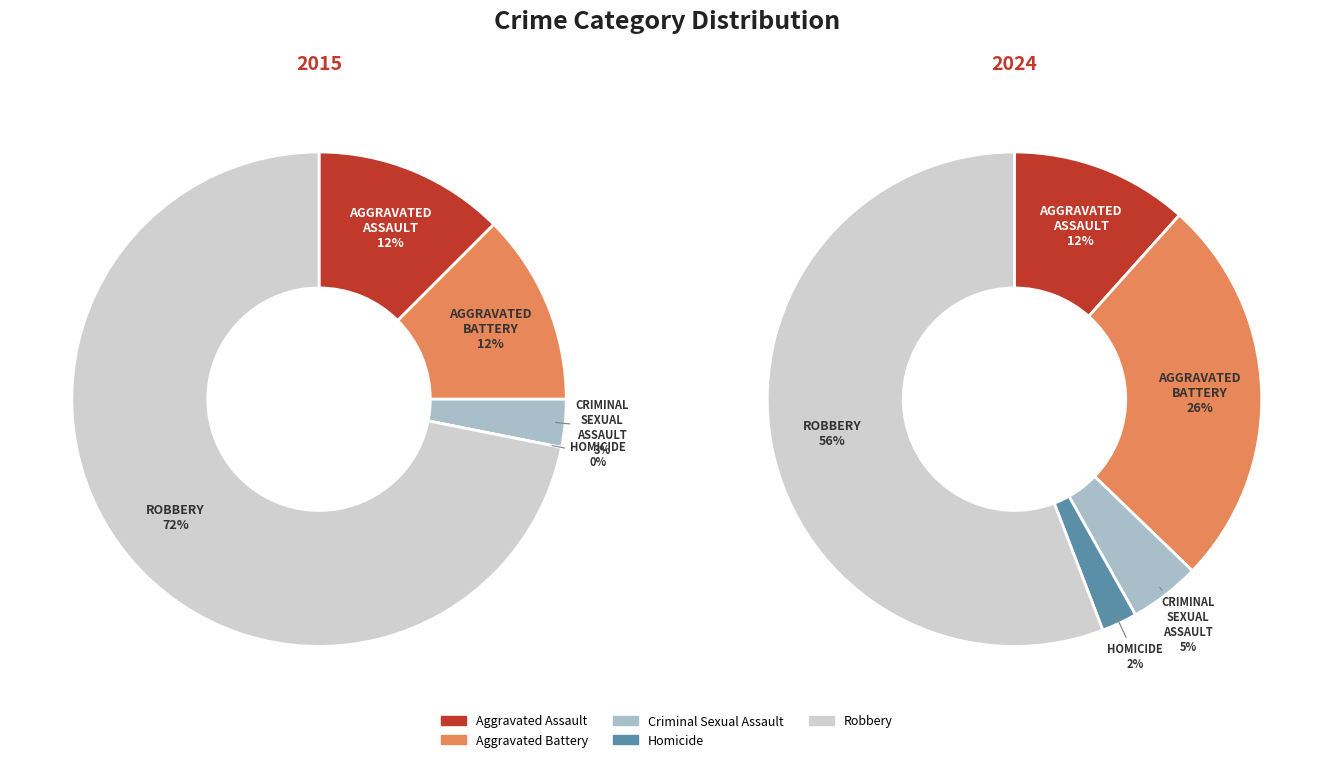

Does Robbery represent more than half of the total?

Yes